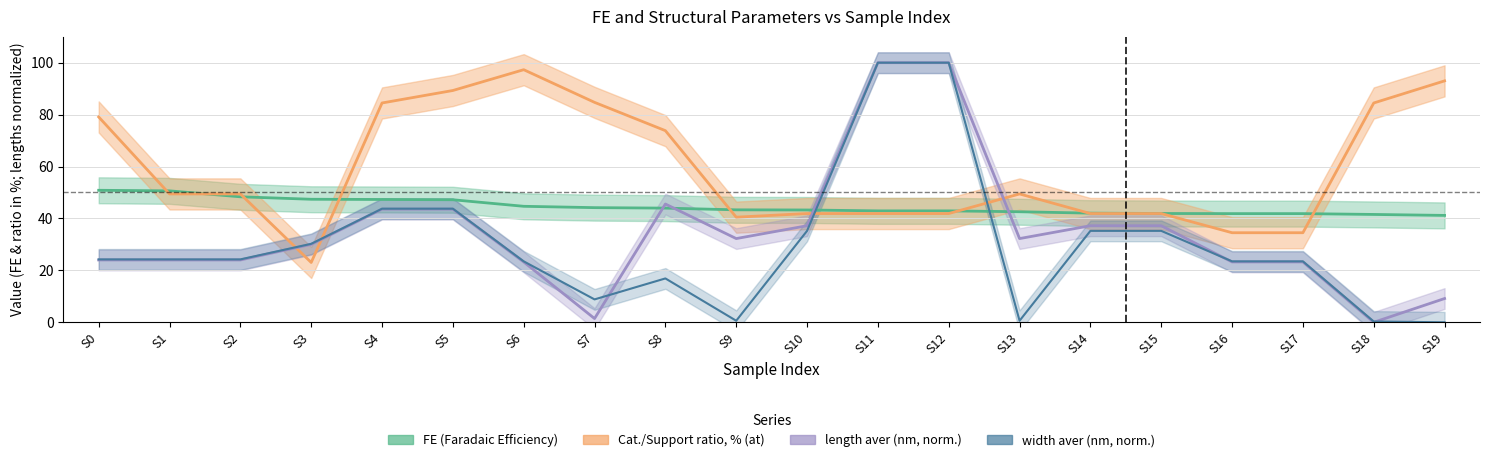

What is the total value across all series at S18?

126.3